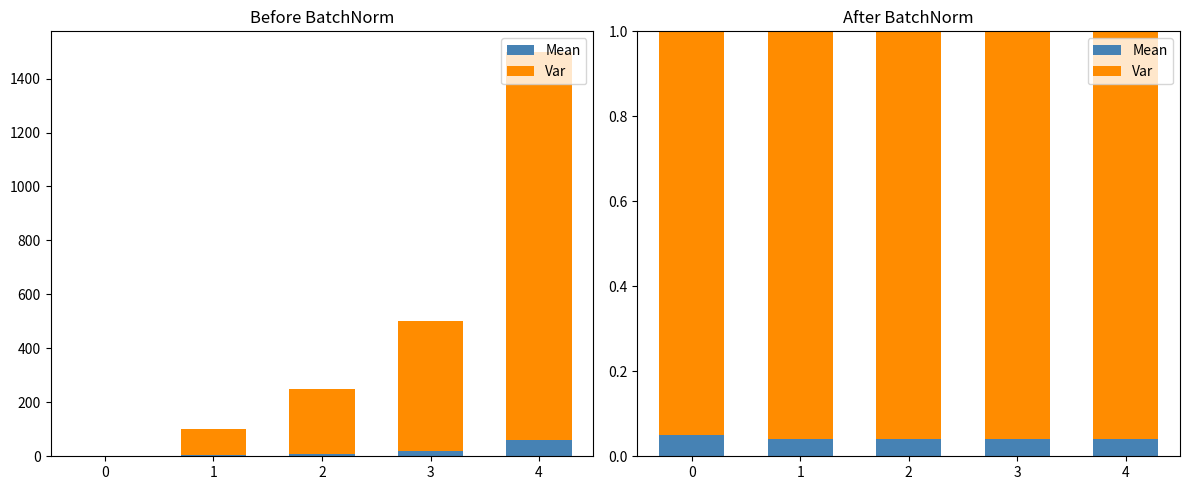

The Var series shows 1.0 at 2. True or false?

True